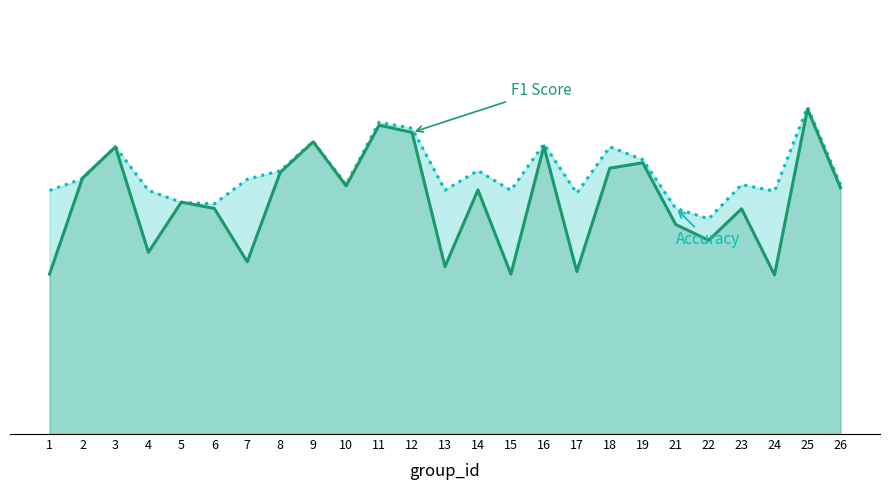

True or false: f1 has a value of 0.7 at 21.

False